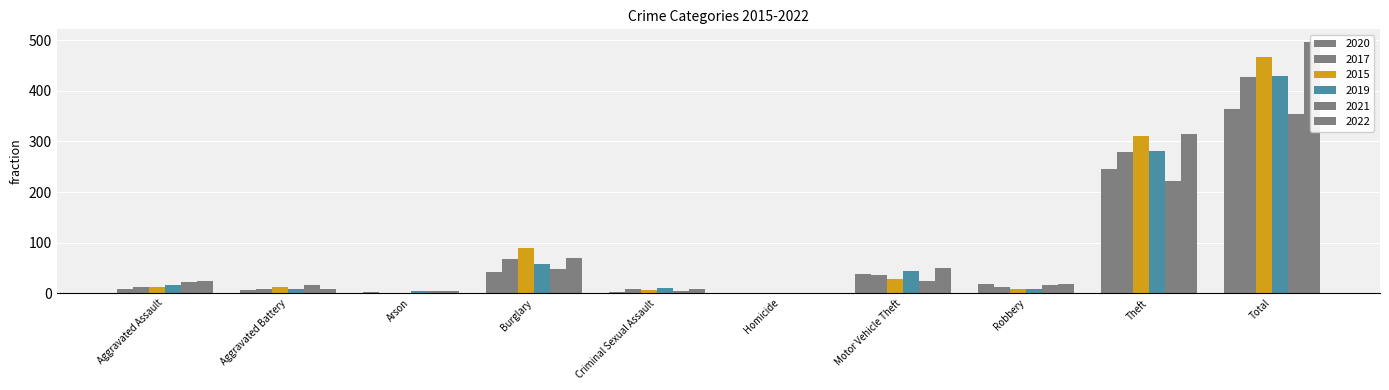

Reading left to right, list all the values displayed in this chart.

2020: Aggravated Assault=9	Aggravated Battery=6	Arson=3	Burglary=42	Criminal Sexual Assault=2	Homicide=1	Motor Vehicle Theft=37	Robbery=19	Theft=245	Total=364
2017: Aggravated Assault=12	Aggravated Battery=9	Arson=1	Burglary=67	Criminal Sexual Assault=9	Homicide=1	Motor Vehicle Theft=36	Robbery=13	Theft=280	Total=428
2015: Aggravated Assault=12	Aggravated Battery=13	Arson=1	Burglary=90	Criminal Sexual Assault=6	Homicide=0	Motor Vehicle Theft=27	Robbery=8	Theft=311	Total=468
2019: Aggravated Assault=16	Aggravated Battery=8	Arson=4	Burglary=58	Criminal Sexual Assault=10	Homicide=0	Motor Vehicle Theft=43	Robbery=9	Theft=281	Total=429
2021: Aggravated Assault=21	Aggravated Battery=17	Arson=4	Burglary=47	Criminal Sexual Assault=5	Homicide=0	Motor Vehicle Theft=23	Robbery=16	Theft=221	Total=354
2022: Aggravated Assault=23	Aggravated Battery=9	Arson=4	Burglary=70	Criminal Sexual Assault=8	Homicide=0	Motor Vehicle Theft=50	Robbery=19	Theft=314	Total=497